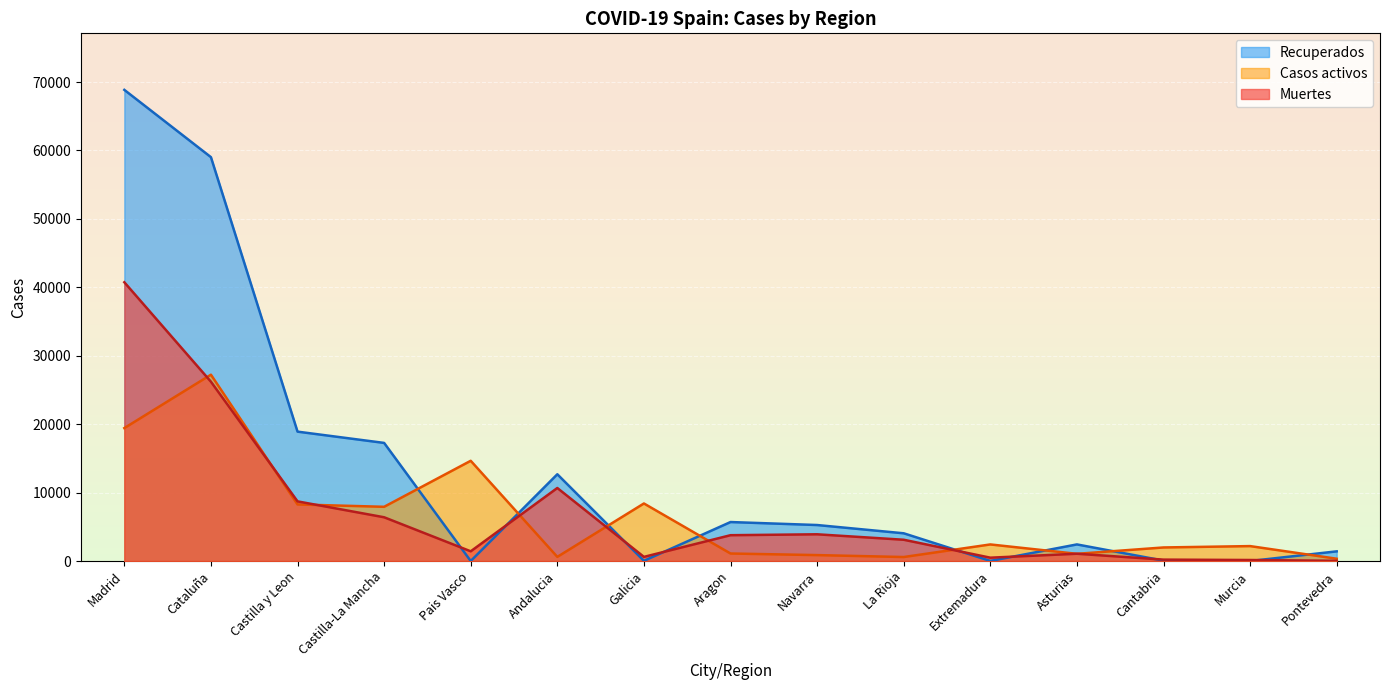

Reading left to right, list all the values displayed in this chart.

Muertes: Madrid=40736	Cataluña=26203	Castilla y Leon=8716	Castilla-La Mancha=6392	Pais Vasco=1418	Andalucia=10671	Galicia=604	Aragon=3772	Navarra=3905	La Rioja=3107	Extremadura=487	Asturias=1063	Cantabria=203	Murcia=148	Pontevedra=30
Recuperados: Madrid=68852	Cataluña=59019	Castilla y Leon=18907	Castilla-La Mancha=17259	Pais Vasco=0	Andalucia=12679	Galicia=28	Aragon=5695	Navarra=5259	La Rioja=4051	Extremadura=10	Asturias=2425	Cantabria=62	Murcia=0	Pontevedra=1411
Casos activos: Madrid=19425	Cataluña=27229	Castilla y Leon=8267	Castilla-La Mancha=7922	Pais Vasco=14646	Andalucia=604	Galicia=8409	Aragon=1097	Navarra=864	La Rioja=583	Extremadura=2422	Asturias=1052	Cantabria=1981	Murcia=2180	Pontevedra=333